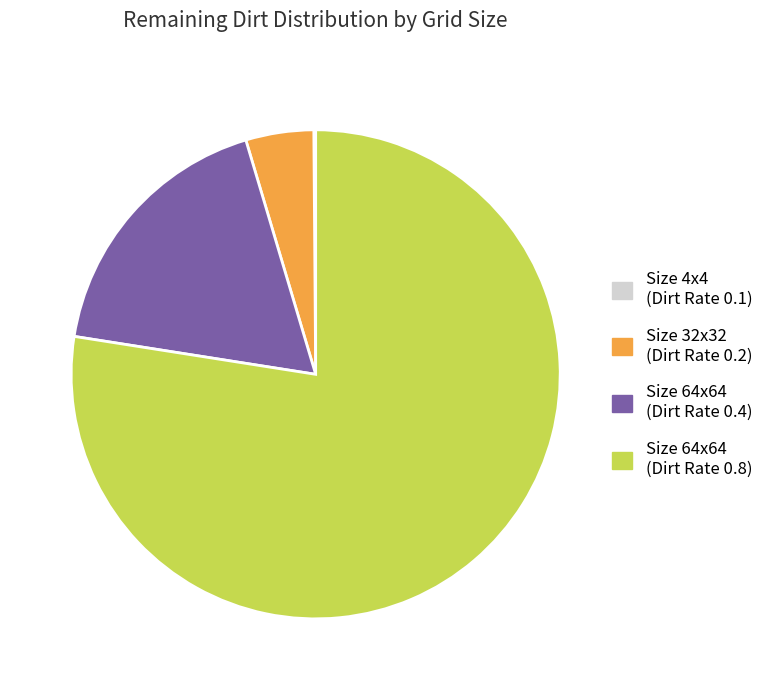

Which slice is the largest?

Size 64x64 (Dirt Rate 0.8)